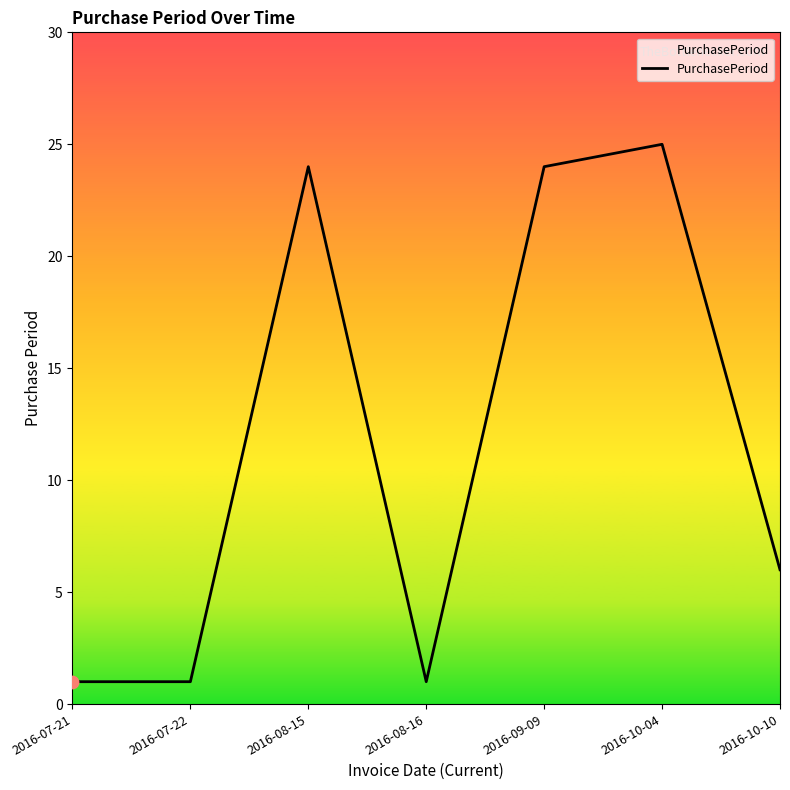

What is the change in value from 2016-07-22 to 2016-10-10?

+5